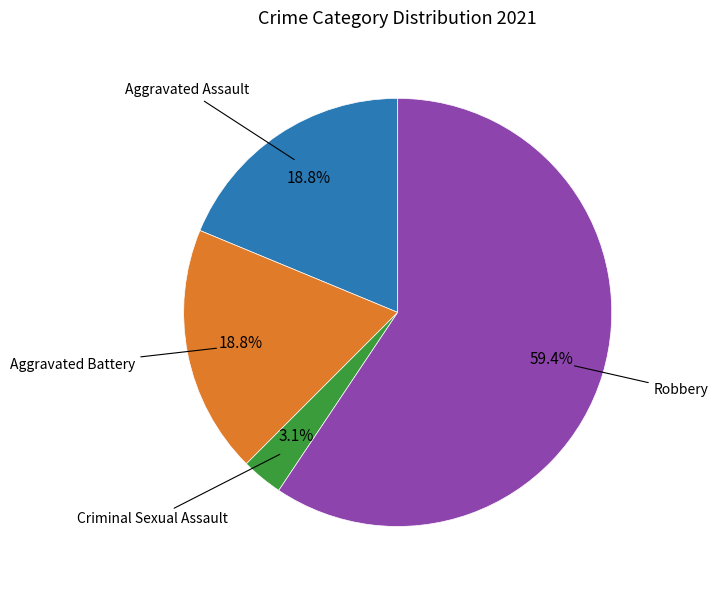

Which has a higher value, Aggravated Assault or Robbery?

Robbery